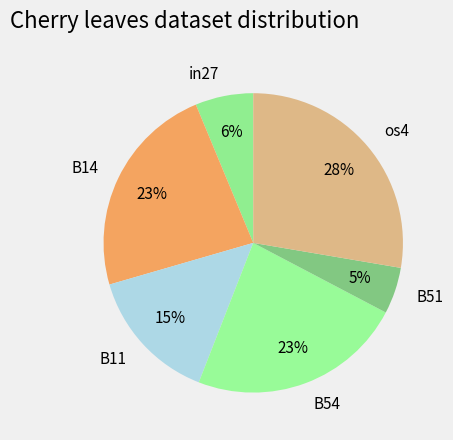

Does B51 account for over 50% of the chart?

No